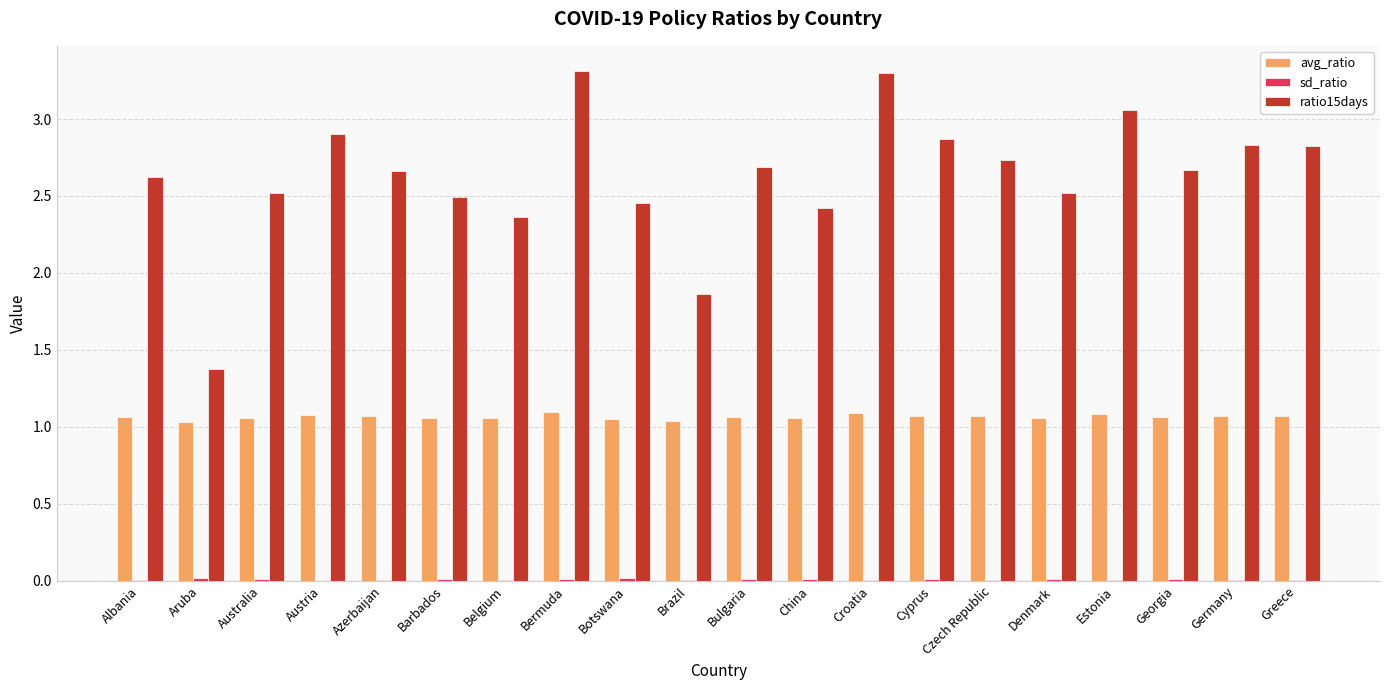

True or false: ratio15days has a value of 1.4 at Aruba.

True